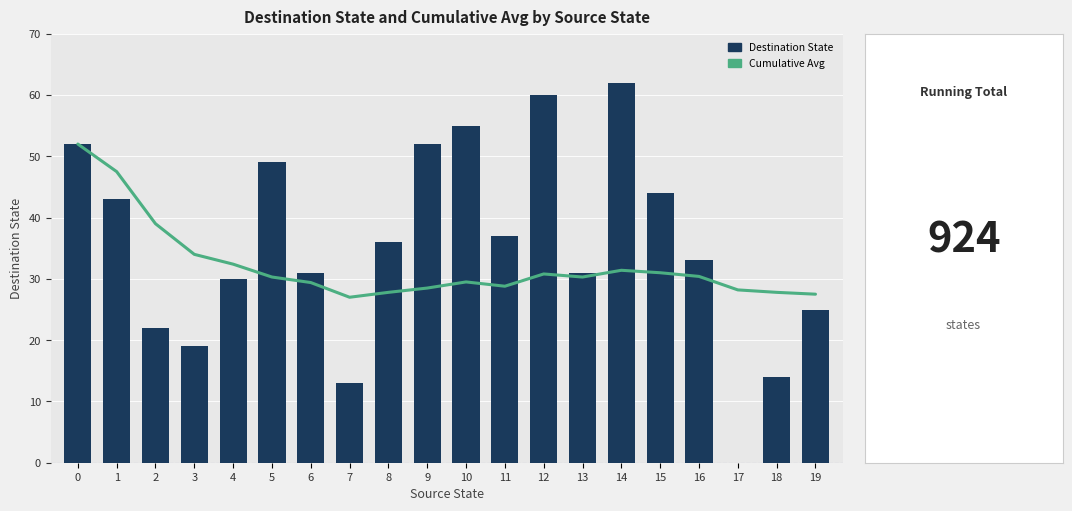

What is the total value across all series at 8?

63.8